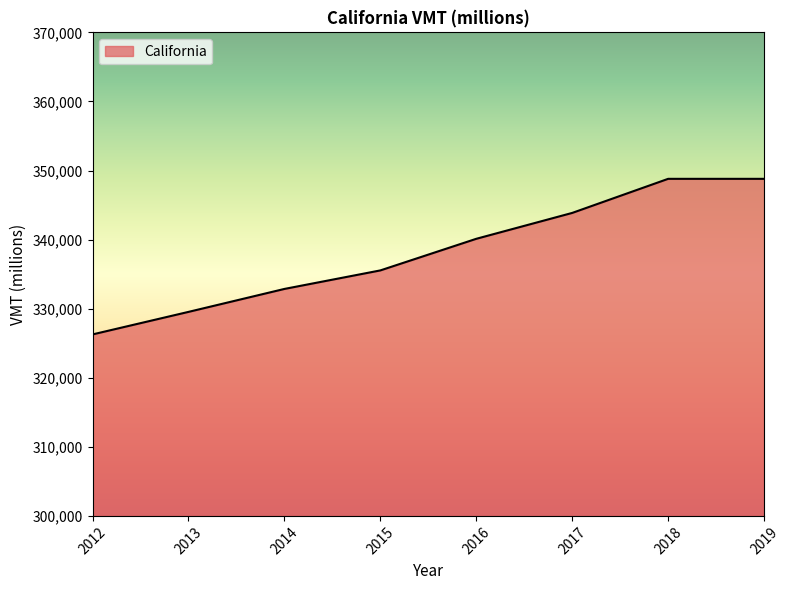

What is the change in value from 2012 to 2013?

+3262